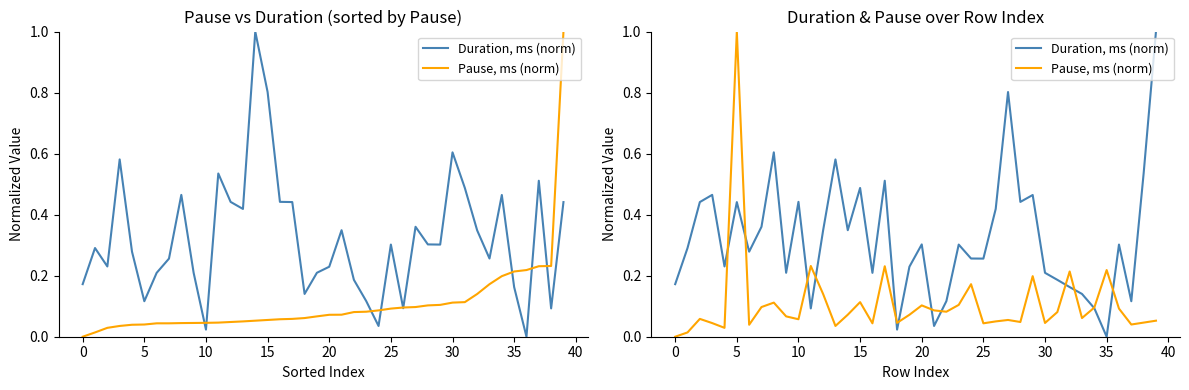

At how many categories does at least one series exceed 0?

40